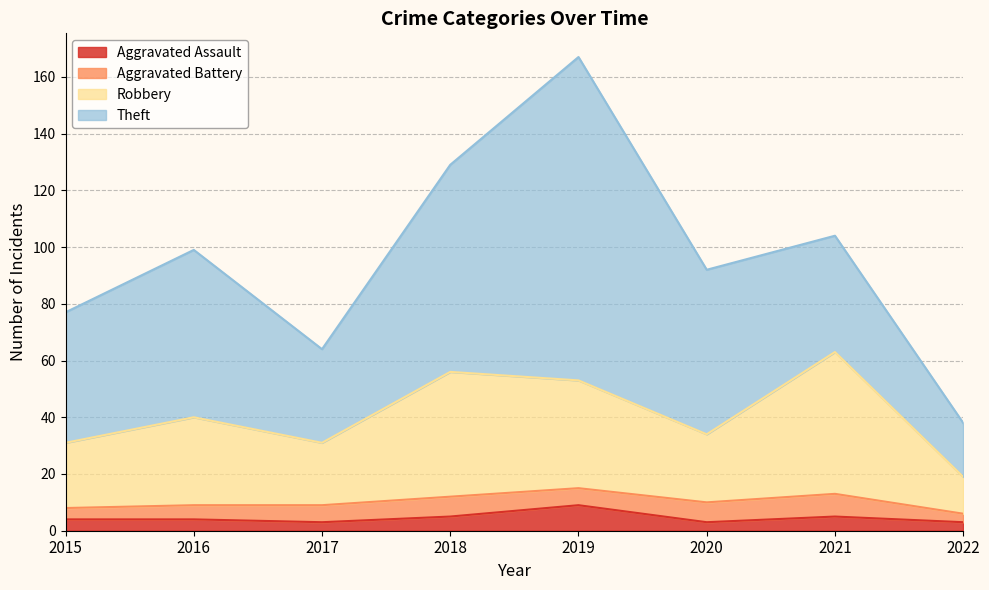

What is the approximate value of Aggravated Assault at 2016?

4